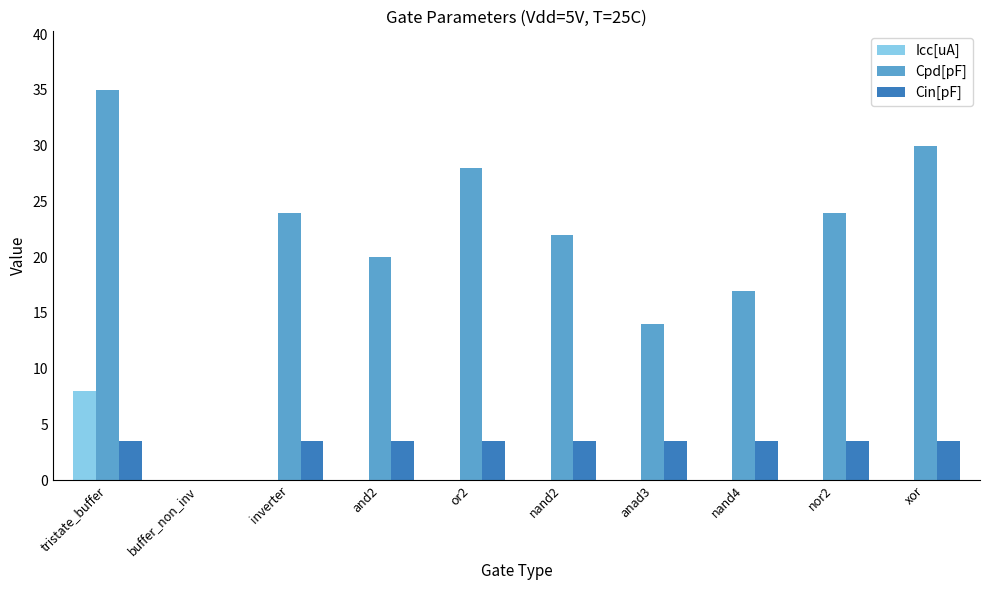

Which category has the highest value across all series?

tristate_buffer